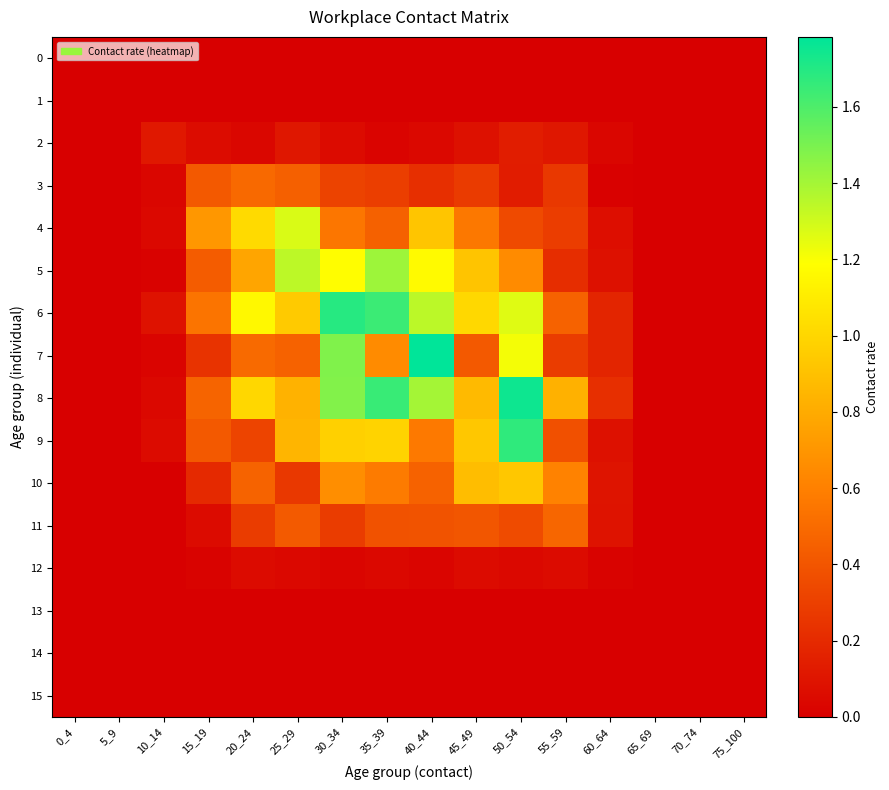

What is the greatest value displayed?

1.8